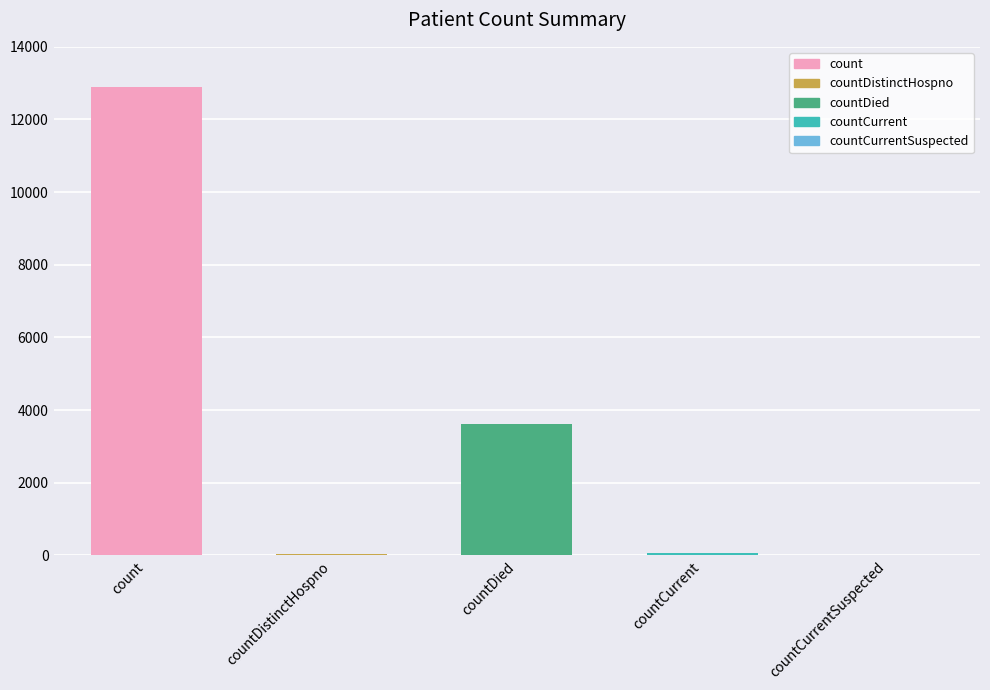

Which label corresponds to the largest value in the chart?

count